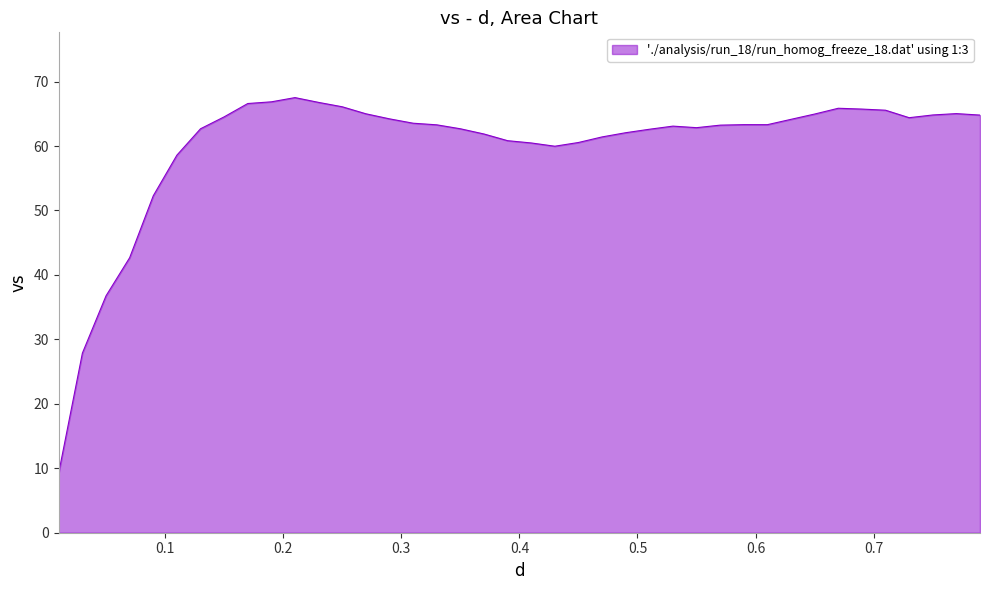

What is the smallest value displayed?

9.3